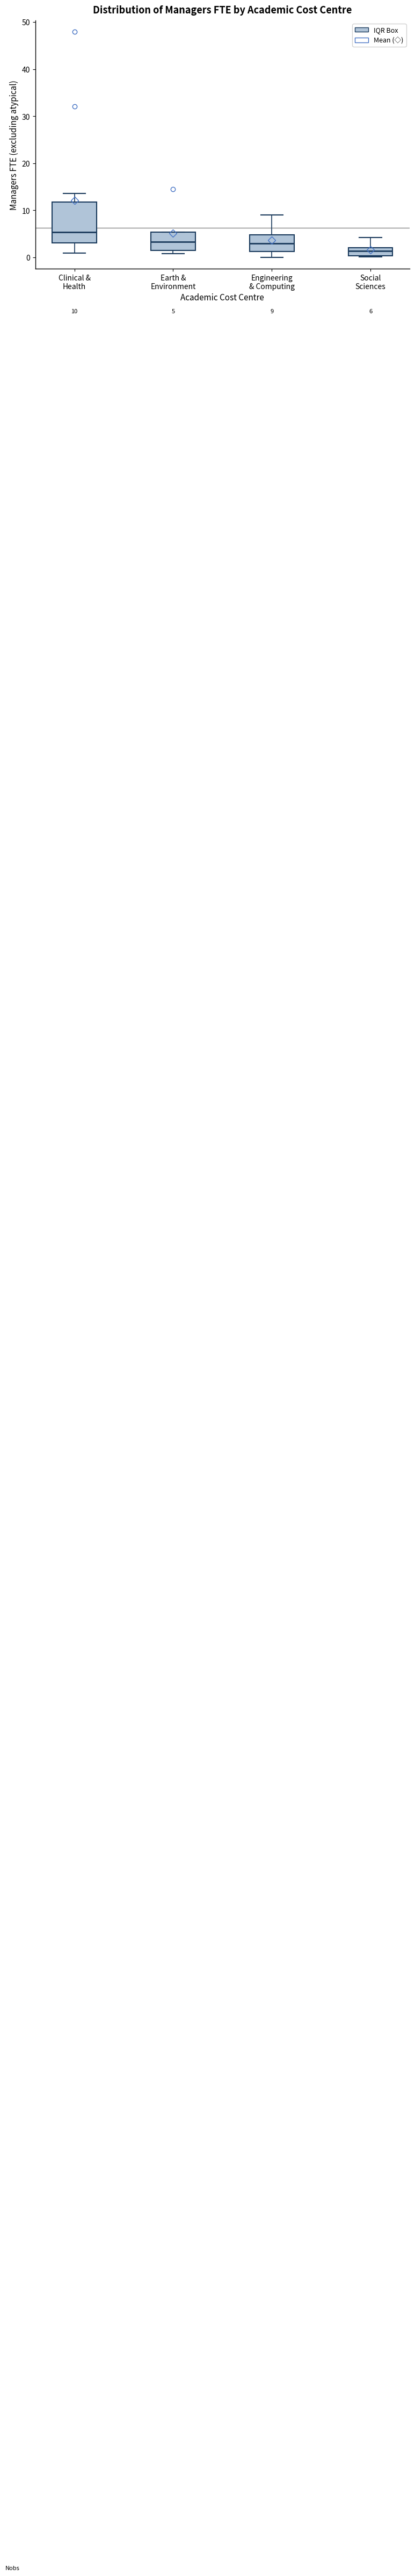

Which box's median line is the lowest?

Social Sciences